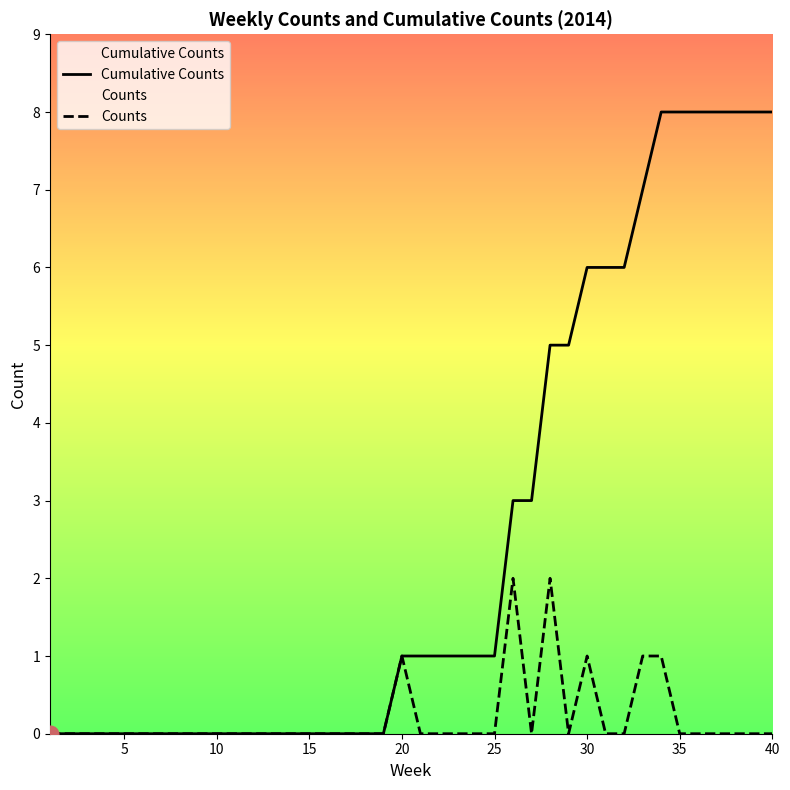

How many Cumulative Counts values are between 0 and 6?

32